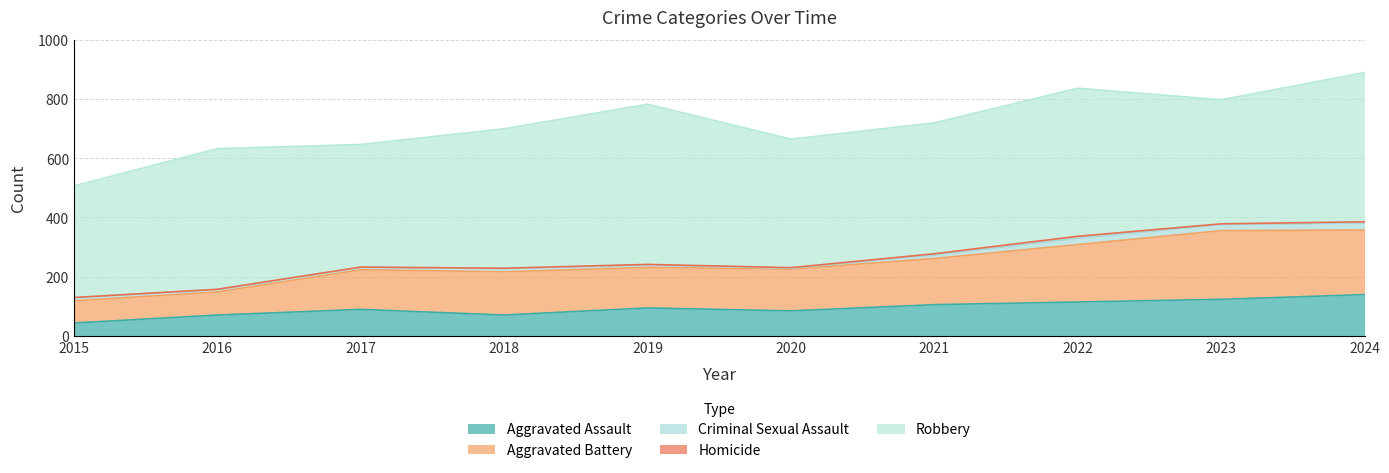

Where is the first local minimum for Robbery?

2017